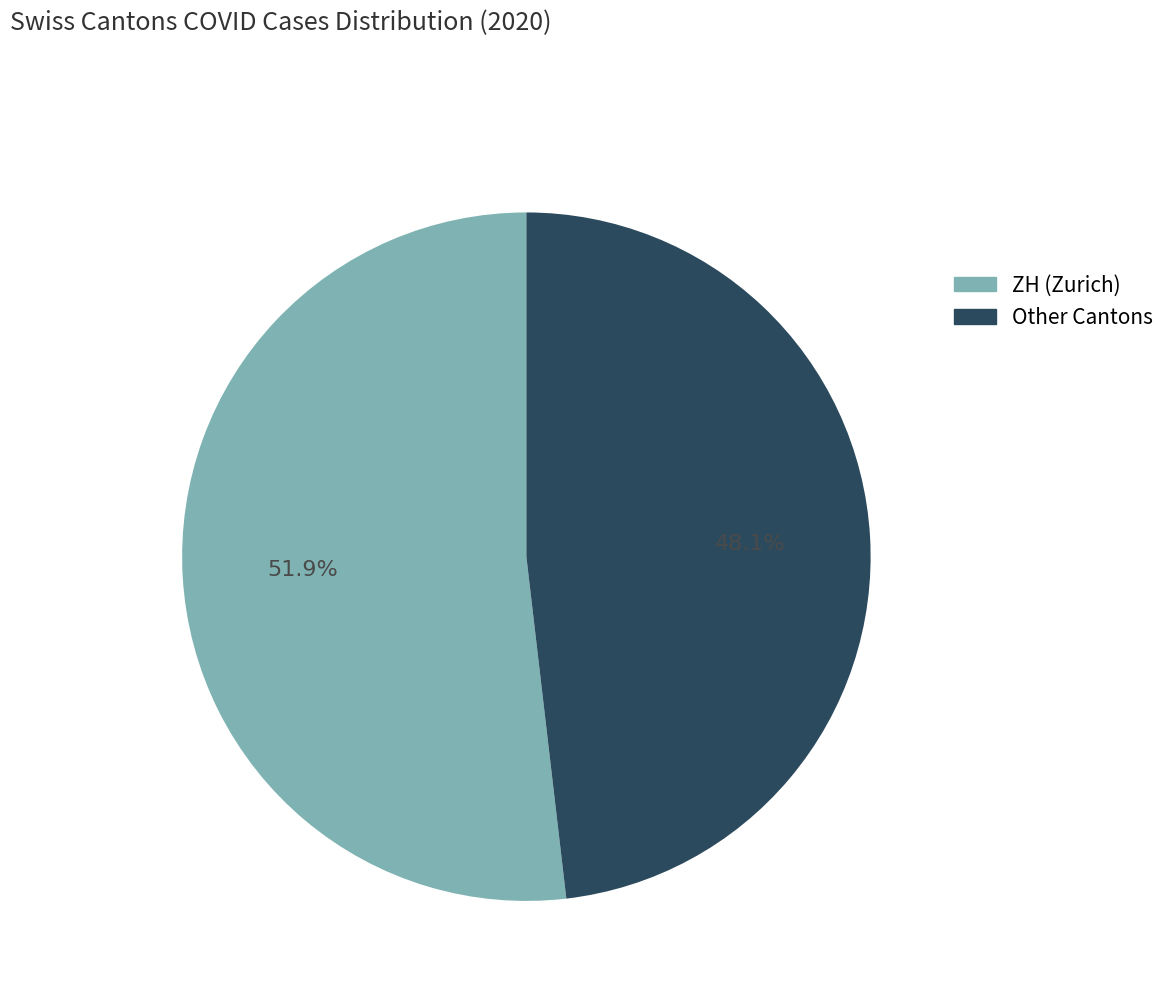

Count the number of slices in the pie.

2